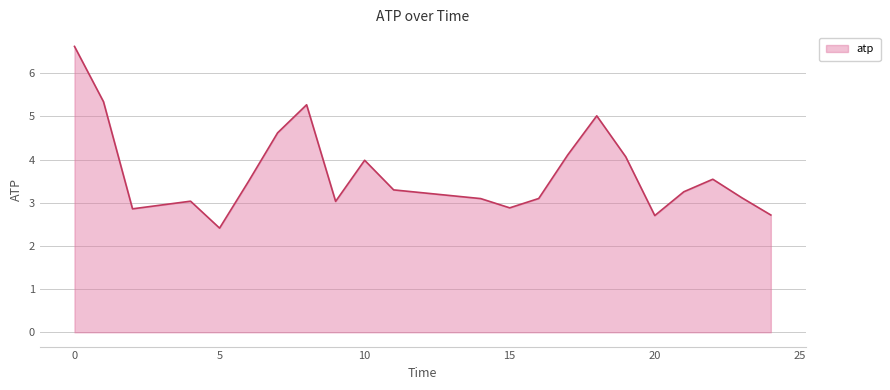

What is the maximum value shown in the chart?

6.6